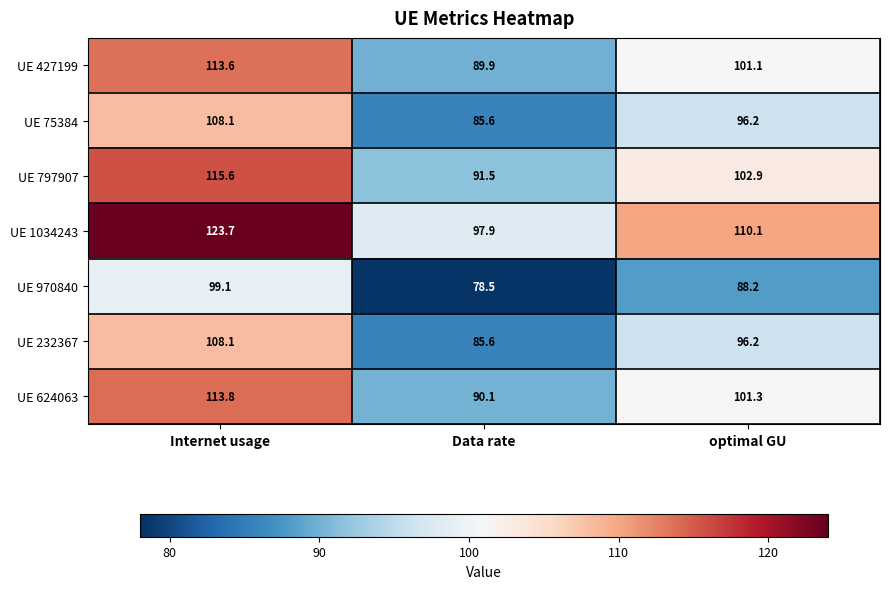

What is the difference between the maximum and minimum values in the UE 970840 series?

20.6